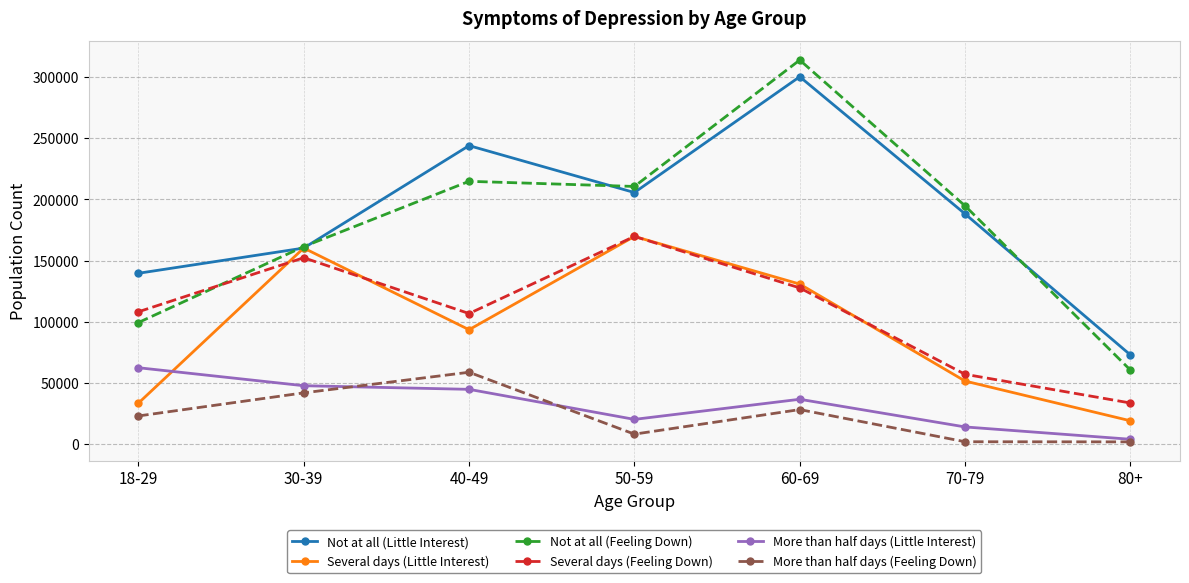

True or false: More than half days (Feeling Down) has more than 0 interior local peaks.

True